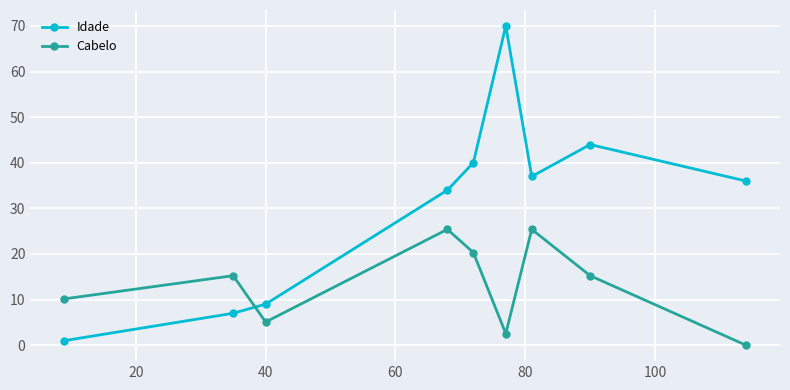

What is the value of the Idade point at the 6th from the left?

70.0